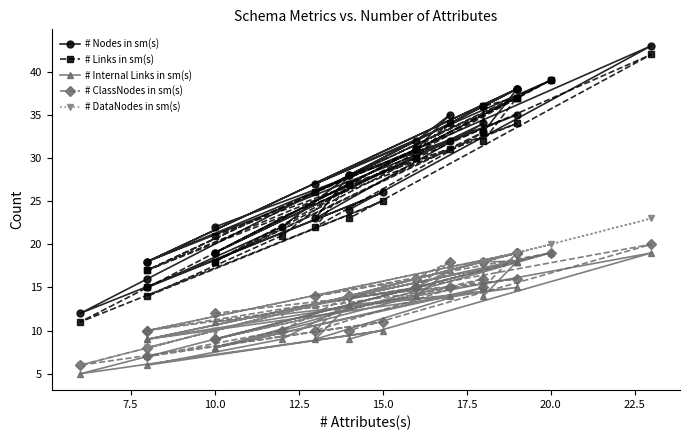

What is the average value of the # Links in sm(s) series?

27